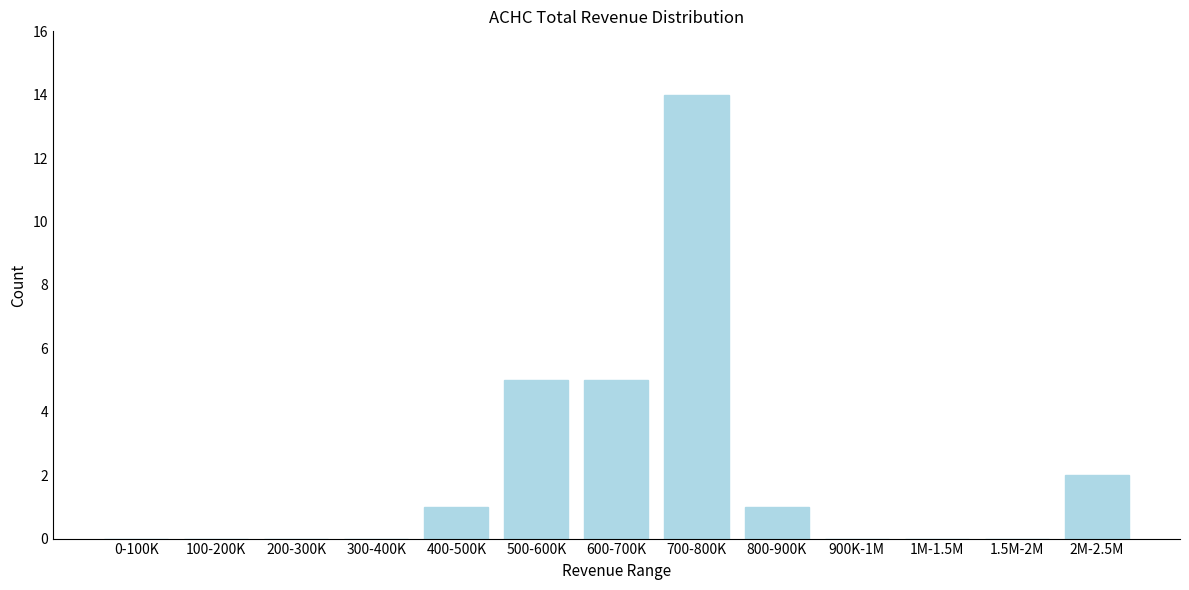

Reading left to right, list all the values displayed in this chart.

0-100K=0	100-200K=0	200-300K=0	300-400K=0	400-500K=1	500-600K=5	600-700K=5	700-800K=14	800-900K=1	900K-1M=0	1M-1.5M=0	1.5M-2M=0	2M-2.5M=2